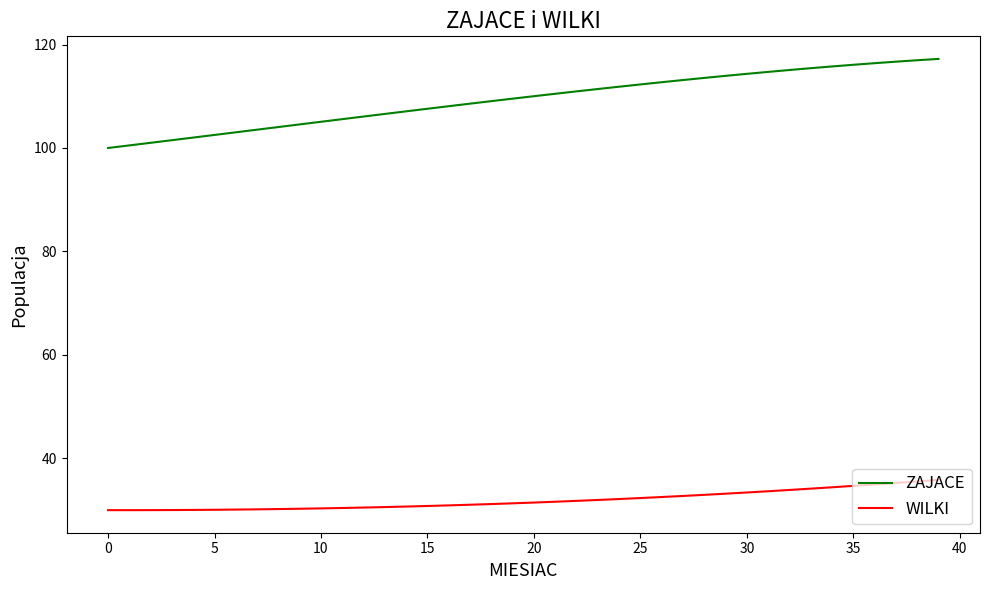

Which series has the largest range (max minus min)?

ZAJACE